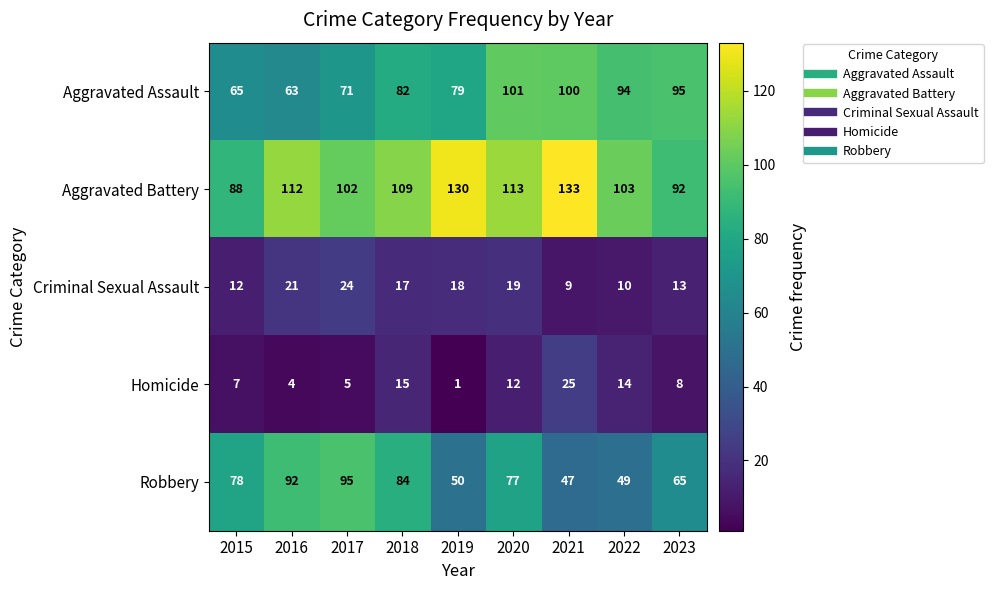

What is the difference between the maximum and minimum values in the Homicide series?

24